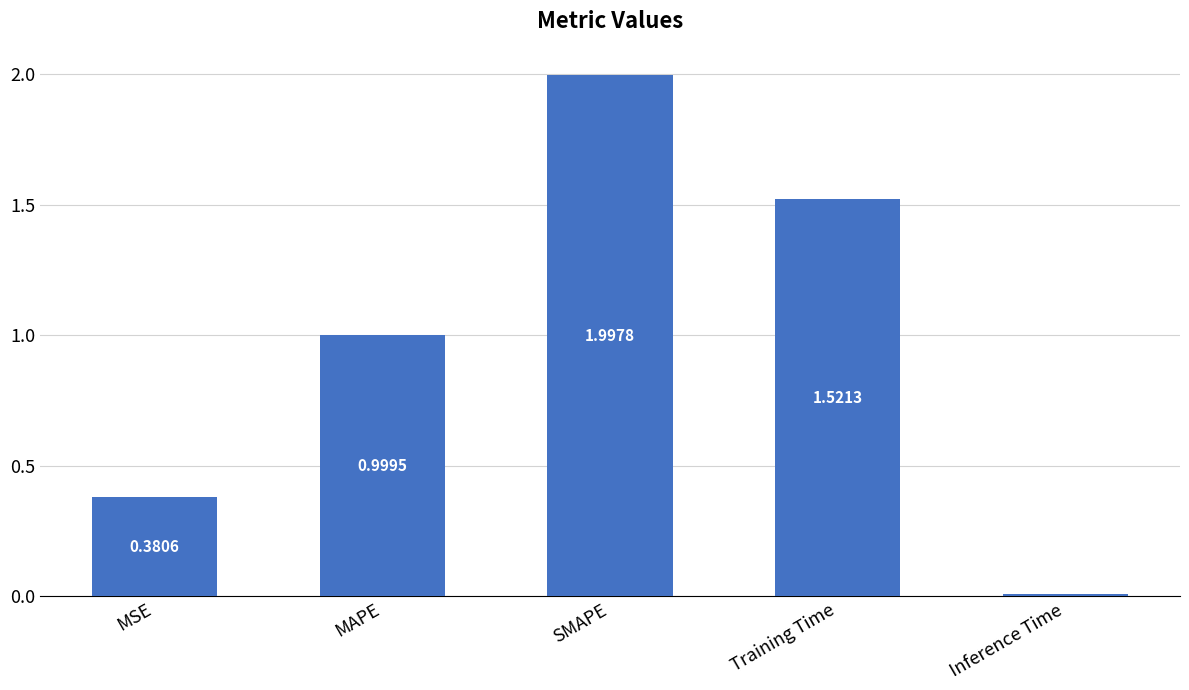

The chart shows a value of 0.5 at MAPE. True or false?

False